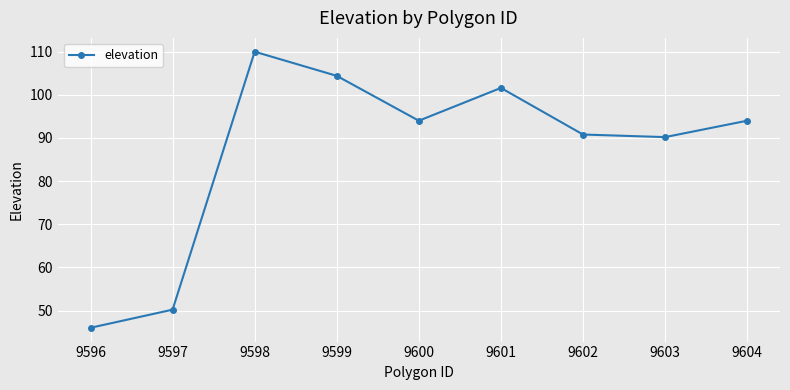

Which label corresponds to the smallest value in the chart?

9596